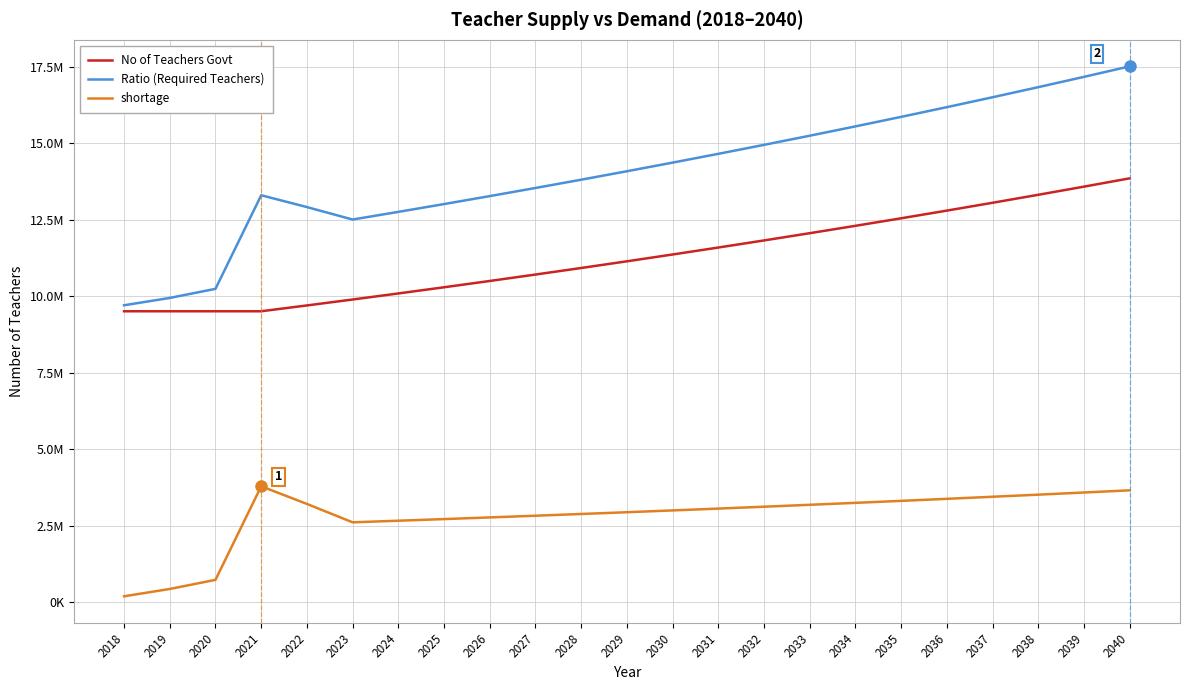

Reading left to right, extract all data points from this chart.

No of Teachers Govt: 2018=9507123.0	2019=9507123.0	2020=9507123.0	2021=9507123.0	2022=9697265.5	2023=9891210.8	2024=10089035.0	2025=10290815.7	2026=10496632.0	2027=10706564.6	2028=10920695.9	2029=11139109.8	2030=11361892.0	2031=11589129.9	2032=11820912.5	2033=12057330.7	2034=12298477.3	2035=12544446.9	2036=12795335.8	2037=13051242.6	2038=13312267.4	2039=13578512.7	2040=13850083.0
Ratio (Required Teachers): 2018=9702809.9	2019=9942317.4	2020=10239885.4	2021=13296675.5	2022=12910560.5	2023=12503682.3	2024=12753755.9	2025=13008831.0	2026=13269007.6	2027=13534387.8	2028=13805075.5	2029=14081177.1	2030=14362800.6	2031=14650056.6	2032=14943057.7	2033=15241918.9	2034=15546757.3	2035=15857692.4	2036=16174846.3	2037=16498343.2	2038=16828310.1	2039=17164876.3	2040=17508173.8
shortage: 2018=195686.9	2019=435194.4	2020=732762.4	2021=3789552.5	2022=3213295.1	2023=2612471.5	2024=2664720.9	2025=2718015.3	2026=2772375.6	2027=2827823.2	2028=2884379.6	2029=2942067.2	2030=3000908.6	2031=3060926.7	2032=3122145.3	2033=3184588.2	2034=3248279.9	2035=3313245.5	2036=3379510.4	2037=3447100.6	2038=3516042.7	2039=3586363.5	2040=3658090.8